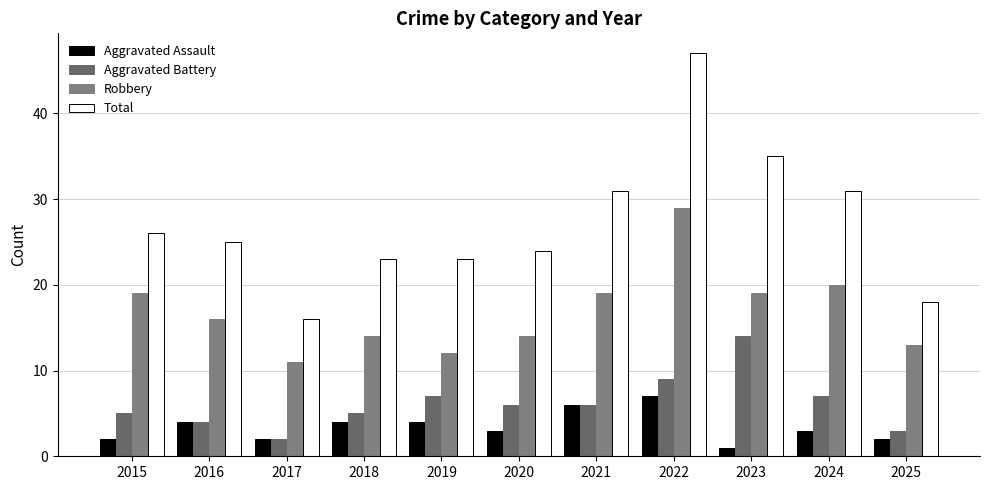

What is the value of the Robbery bar at the 7th from the left?

19